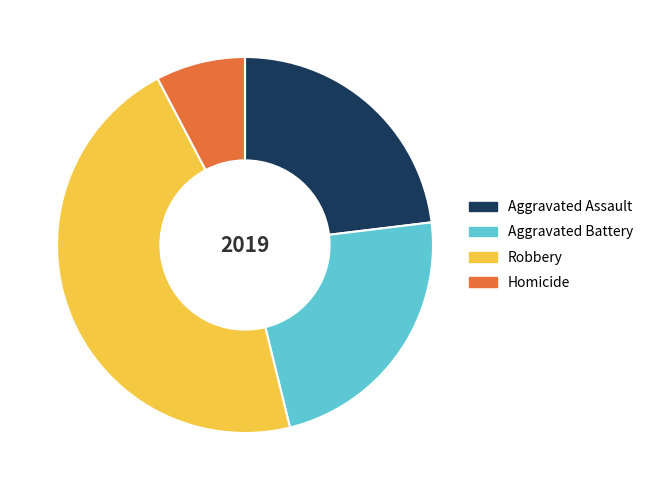

Does any single category account for the majority?

No